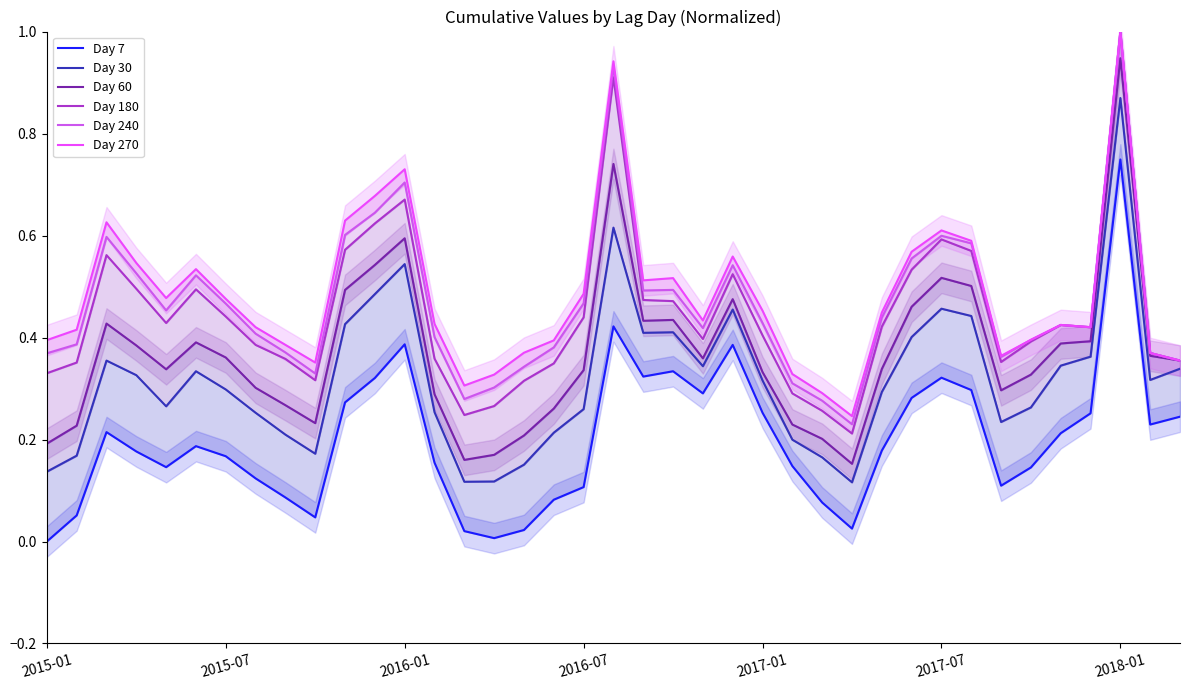

What is the difference between the Day 30 values at 7 and 37?

0.1